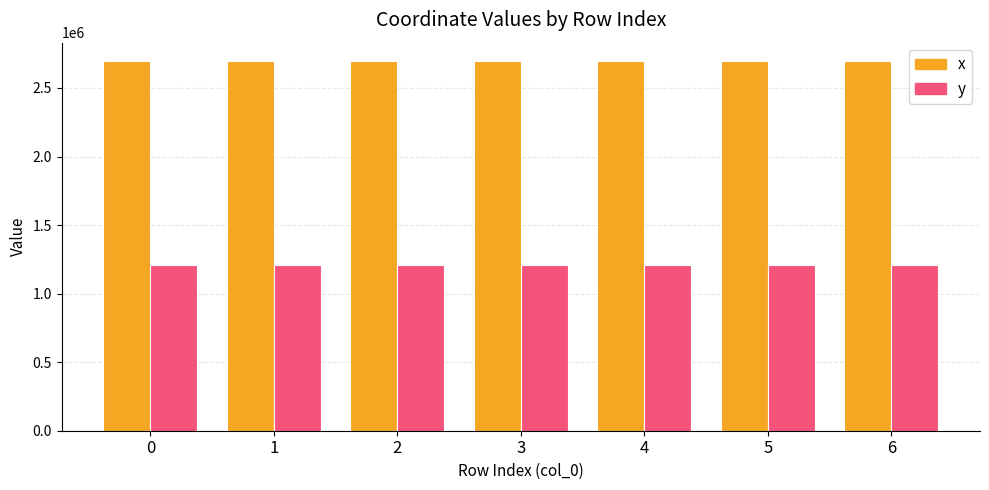

How many bars are there in total?

14